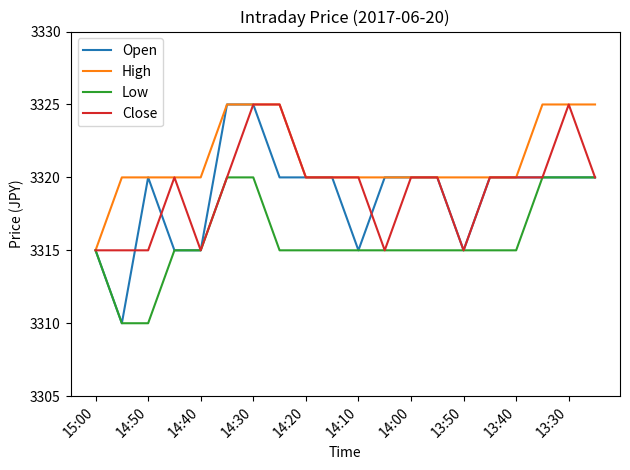

Which series has the largest total across all categories?

High